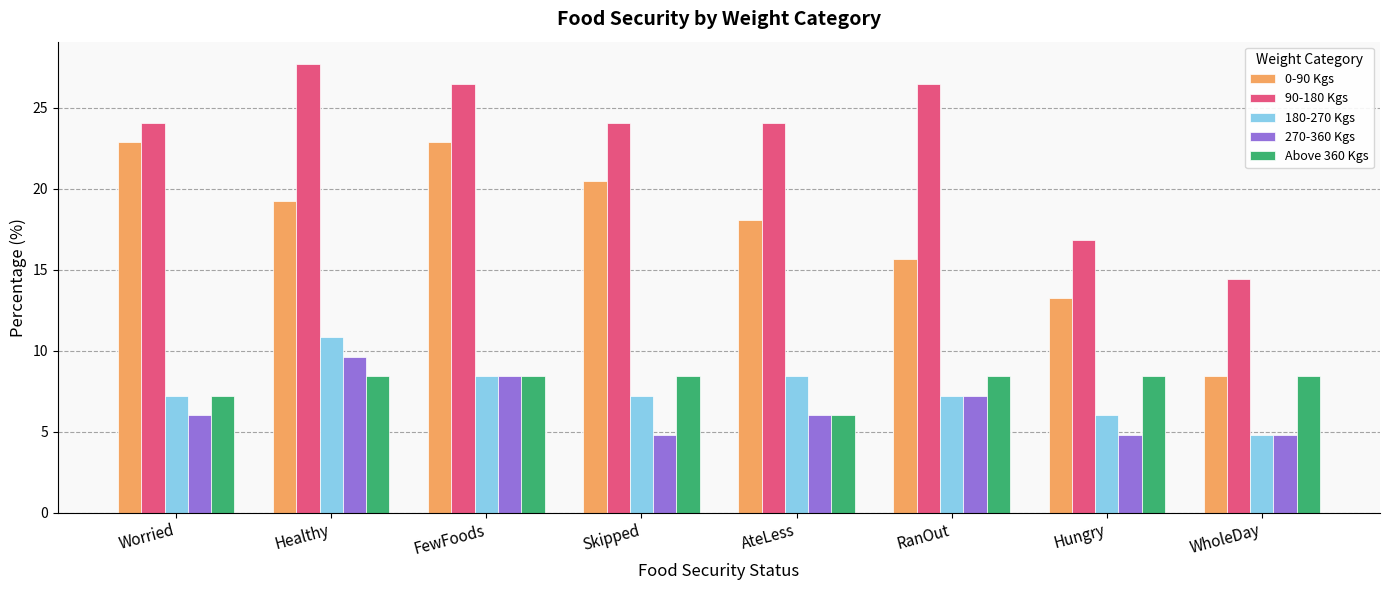

The value of 270-360 Kgs at Healthy is 2.2. True or false?

False